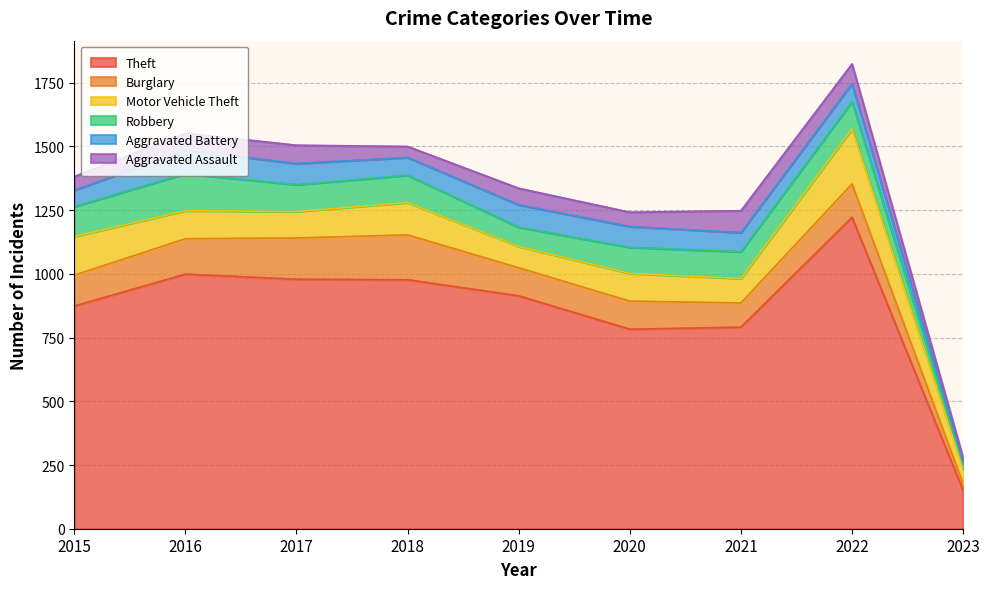

Does the chart display data point markers on the line(s)?

No